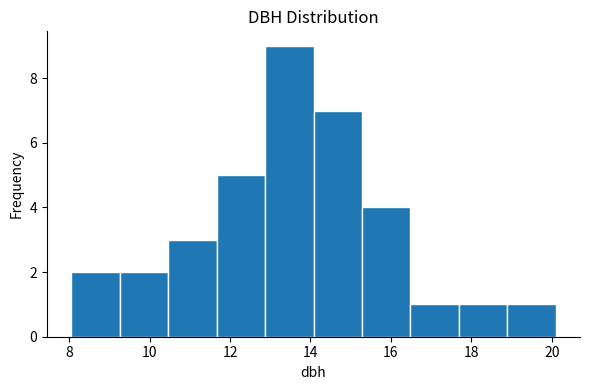

How tall is the bar that spans 10.4 to 11.6 on the x-axis? Neither the bar edges nor the heights are printed on the chart, so give them approximately, as read against the axes.

3